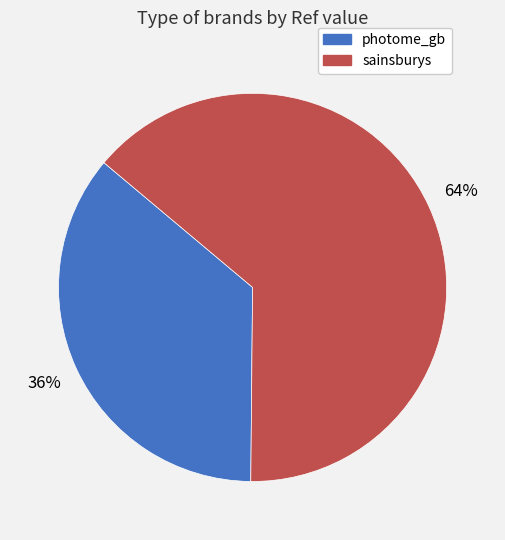

Do sainsburys and photome_gb together represent more than half of the pie?

Yes